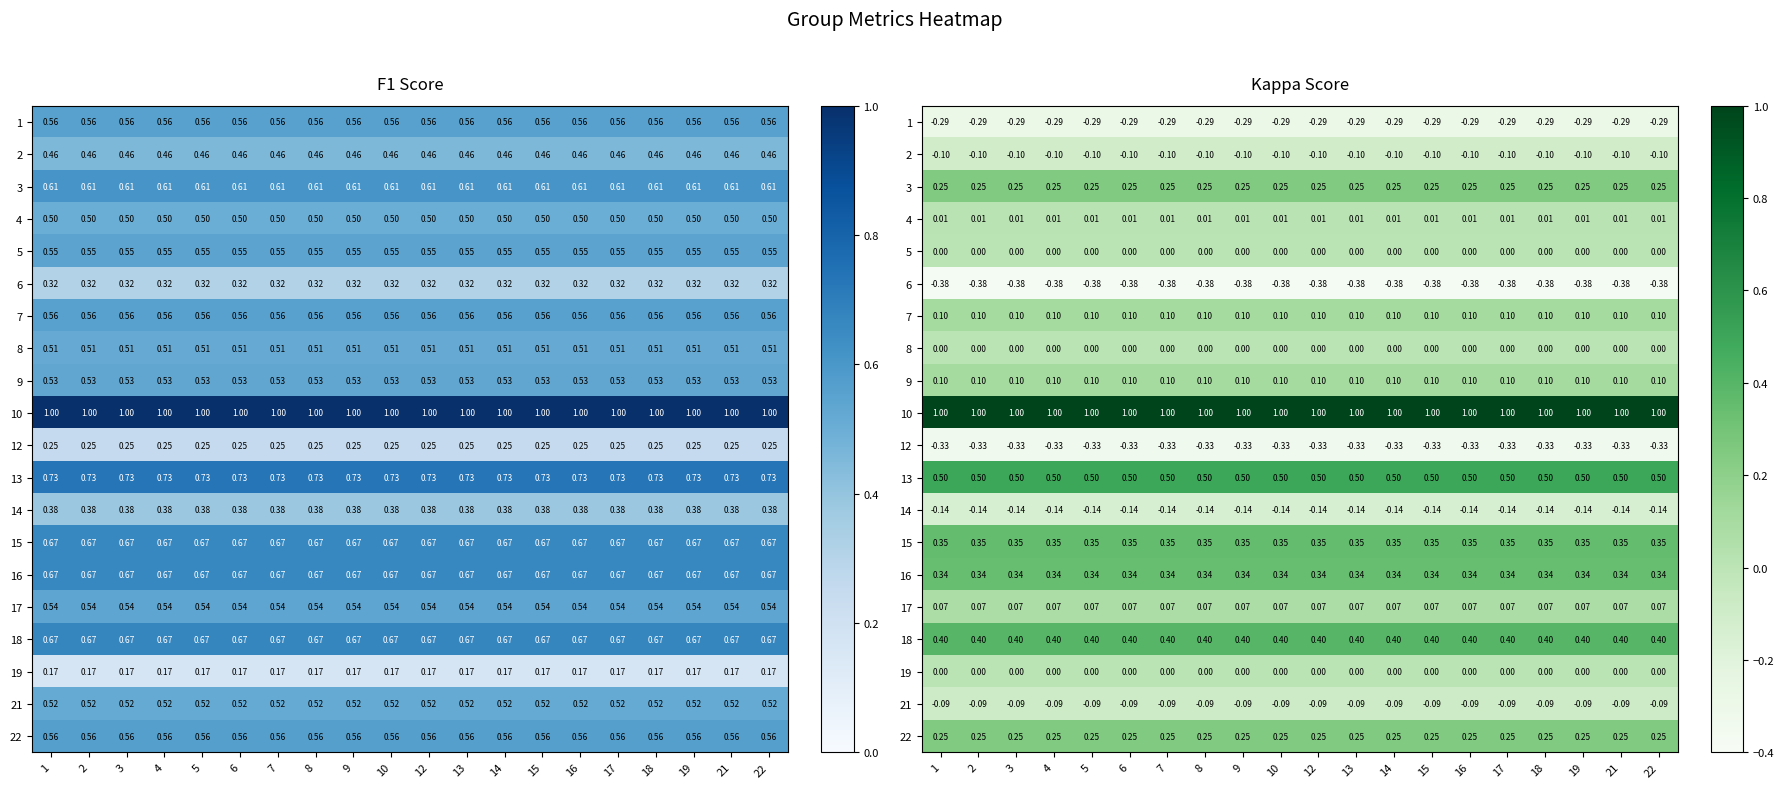

Between 1 and 16, which is larger?

1